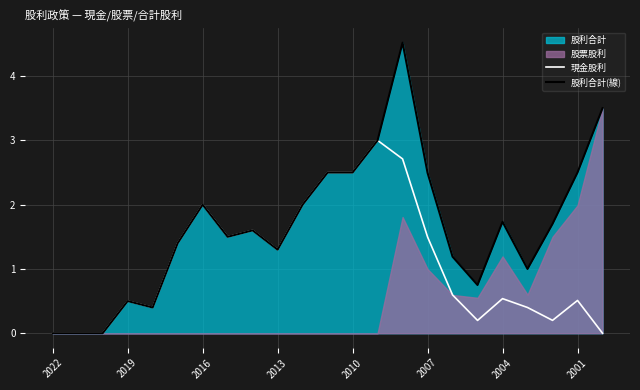

Reading left to right, what are all the values shown in this chart?

現金股利: 0.0	0.0	0.0	0.5	0.4	1.4	2.0	1.5	1.6	1.3	2.0	2.5	2.5	3.0	2.7	1.5	0.6	0.2	0.5	0.4	0.2	0.5	0.0
股利合計(線): 0.0	0.0	0.0	0.5	0.4	1.4	2.0	1.5	1.6	1.3	2.0	2.5	2.5	3.0	4.5	2.5	1.2	0.8	1.7	1.0	1.7	2.5	3.5